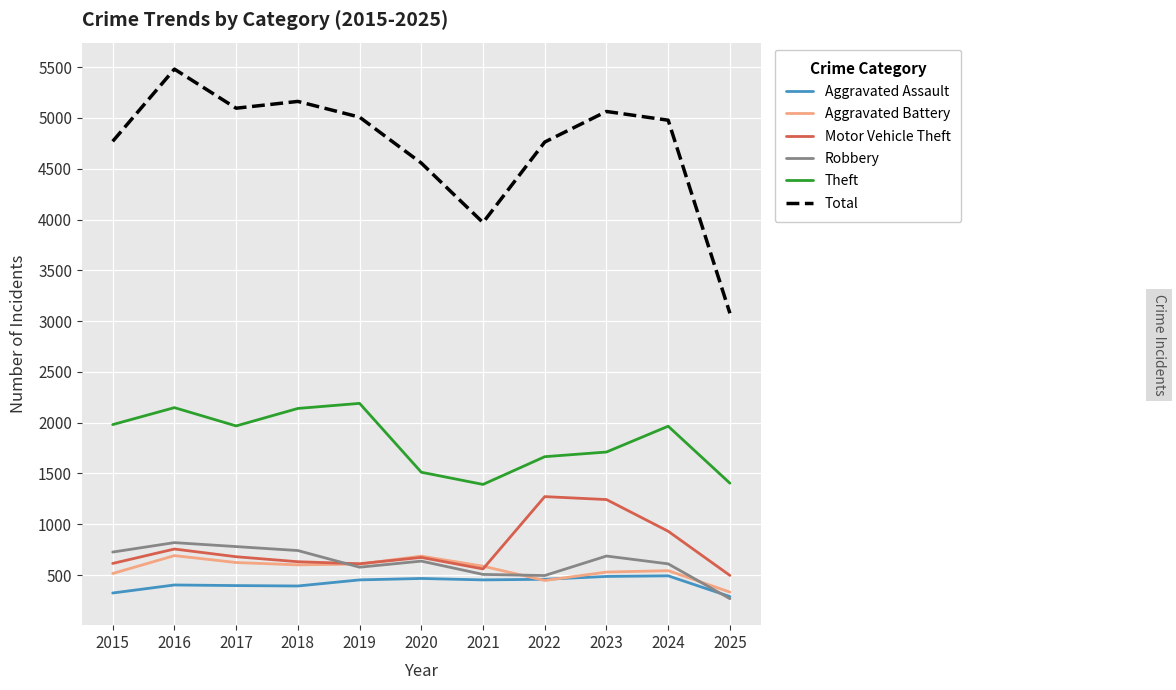

What is the spread (max minus min) of values at 2023?

4578